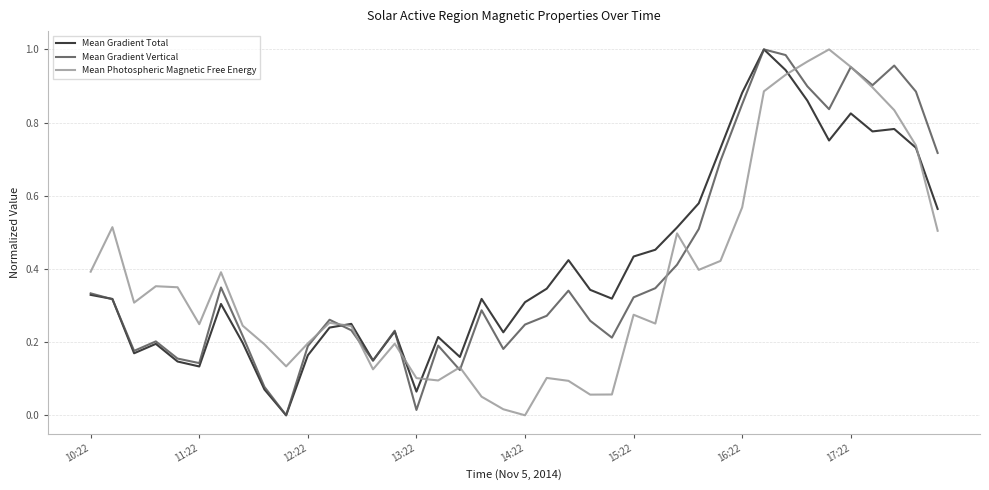

True or false: Mean Gradient Vertical and Mean Gradient Total intersect in this chart.

True